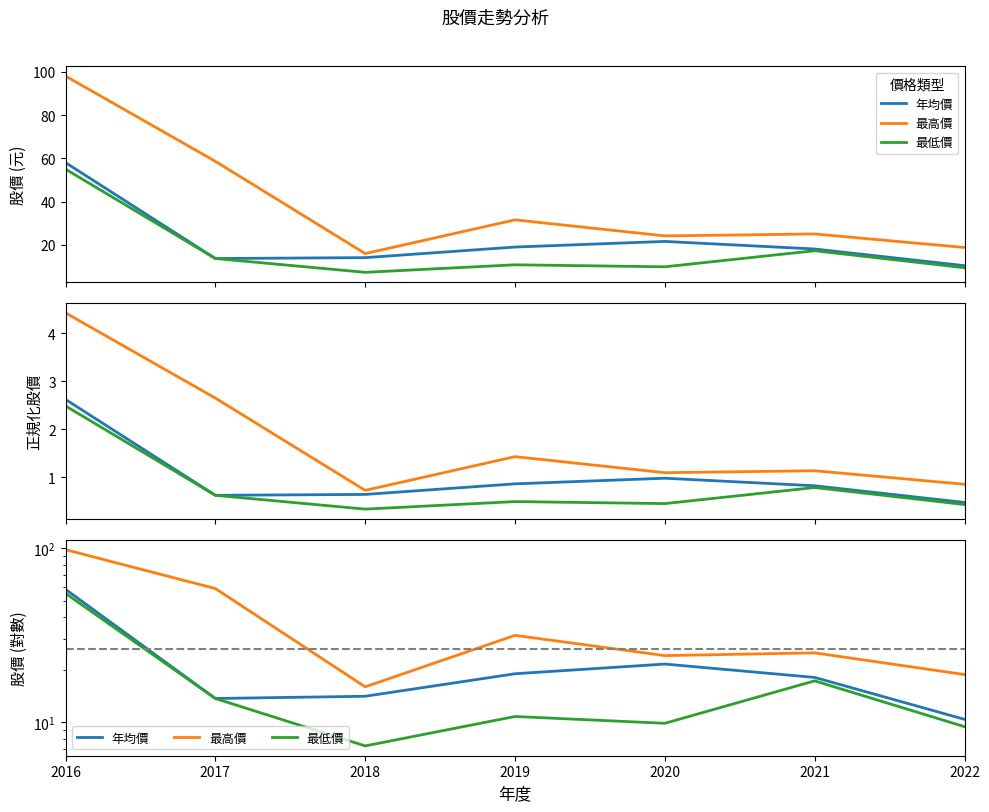

Reading left to right, what are all the values shown in this chart?

年均價: 2016=58.0	2017=13.7	2018=14.1	2019=19.0	2020=21.6	2021=18.1	2022=10.4
最高價: 2016=98.0	2017=58.6	2018=16.0	2019=31.6	2020=24.1	2021=25.1	2022=18.8
最低價: 2016=55.0	2017=13.7	2018=7.3	2019=10.8	2020=9.9	2021=17.3	2022=9.4